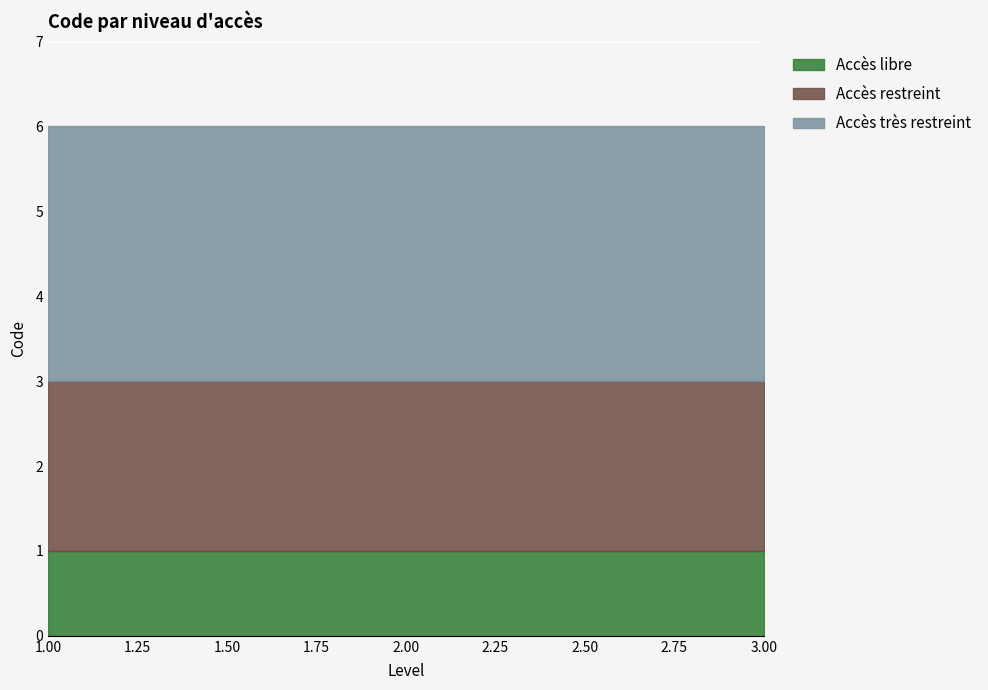

Rank the series by their maximum value, from lowest to highest.

Accès libre, Accès restreint, Accès très restreint